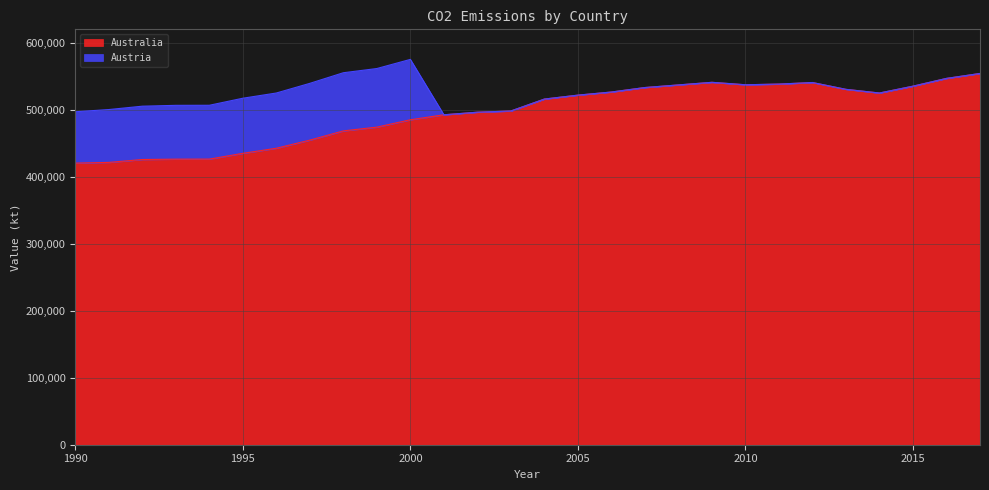

List the labels in order of value, largest first.

2017, 2016, 2009, 2012, 2011, 2010, 2008, 2015, 2007, 2013, 2006, 2014, 2005, 2004, 2003, 2002, 2001, 2000, 1999, 1998, 1997, 1996, 1995, 1994, 1993, 1992, 1991, 1990